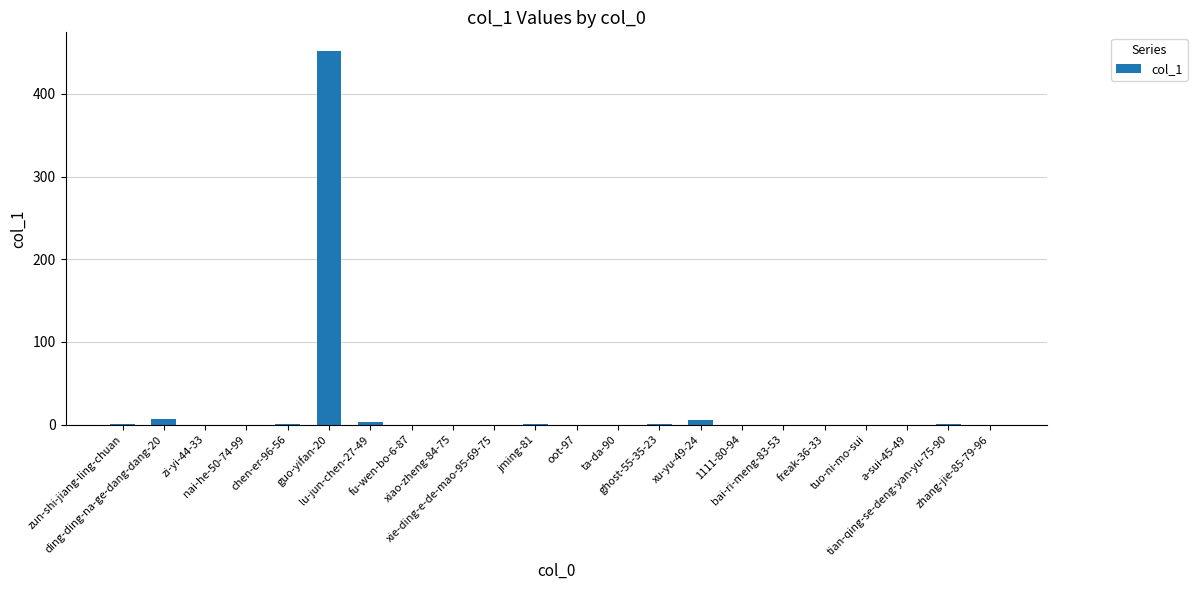

What is the greatest value displayed?

452